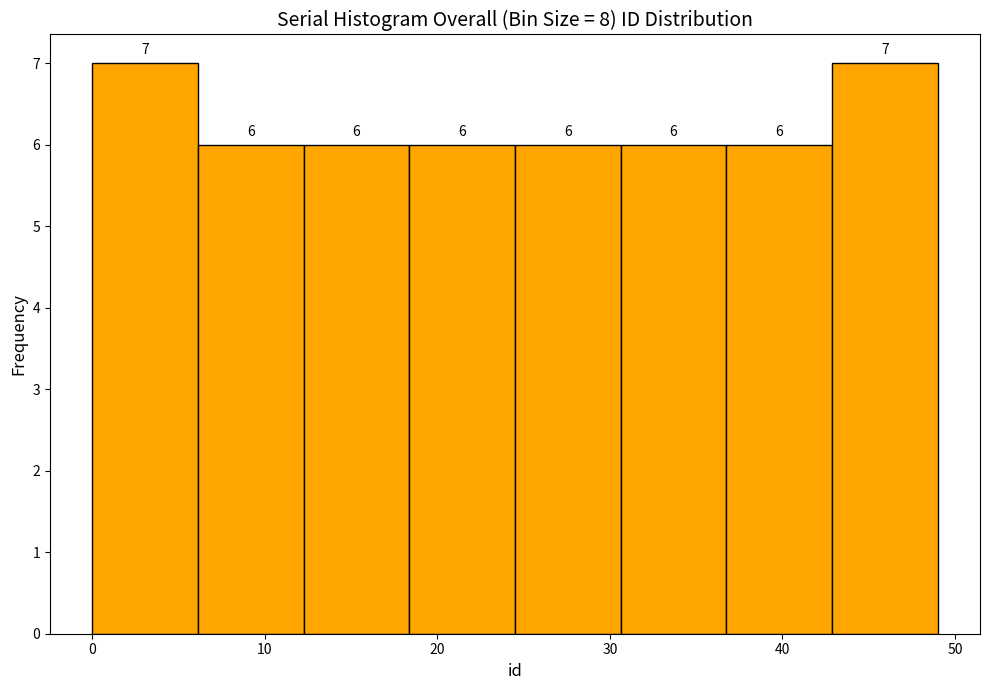

Reading left to right, transcribe this chart: for each bar, give the range it covers on the x-axis and its height. The bar edges are not printed on the chart, so give them approximately, as read against the axis.

0 to 6: 7
6 to 12: 6
12 to 18: 6
18 to 25: 6
25 to 31: 6
31 to 37: 6
37 to 43: 6
43 to 49: 7